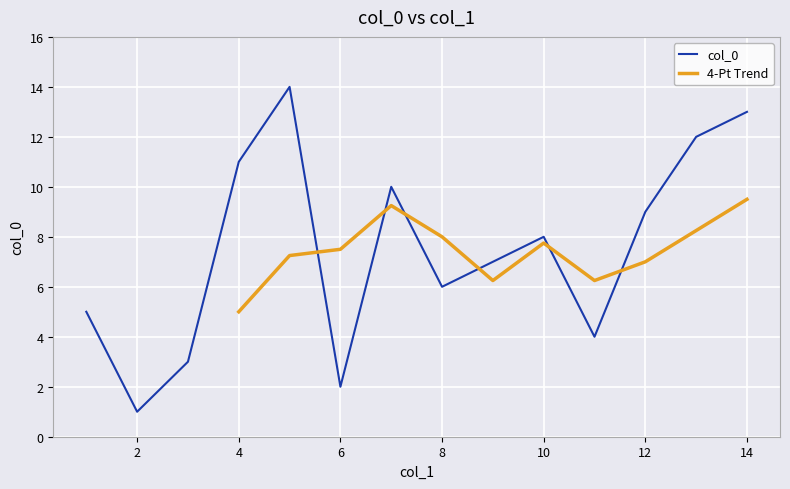

At which label is the value closest to 7?

9